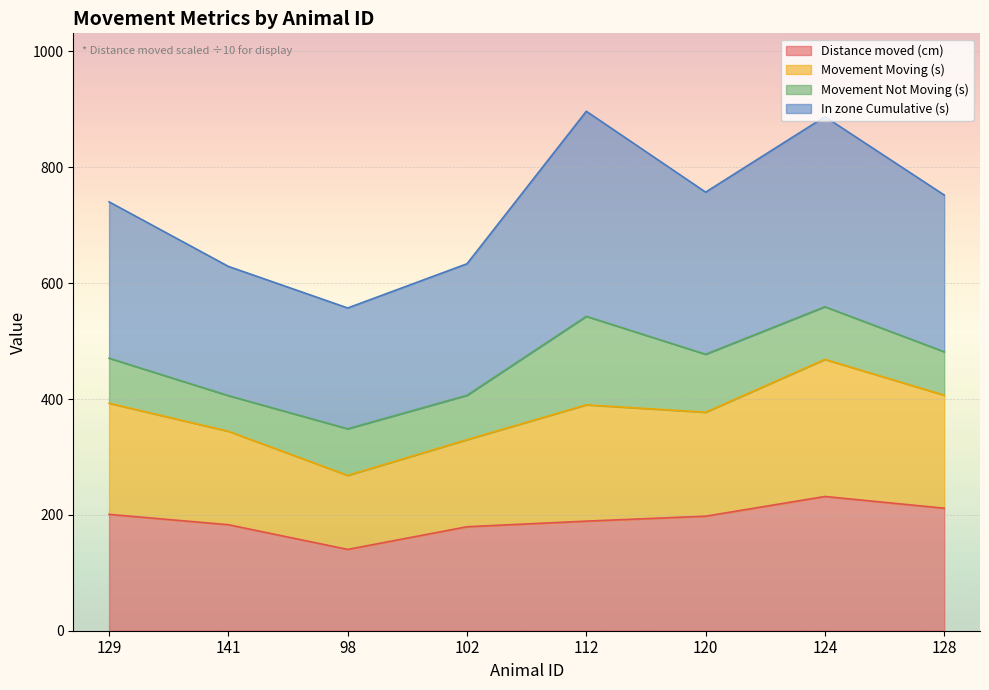

Which series has the largest range (max minus min)?

In zone Cumulative (s)